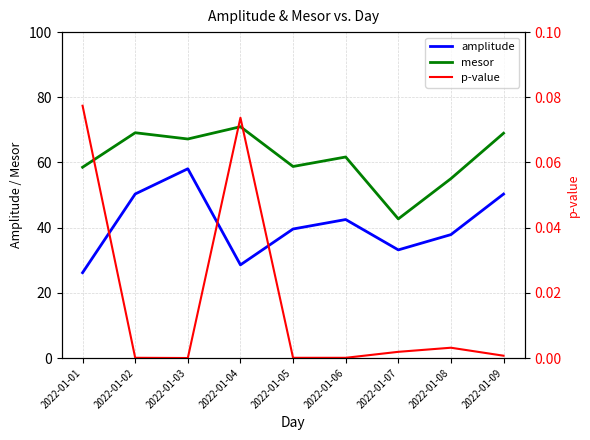

Between 2022-01-06 and 2022-01-08, which series saw the biggest shift?

mesor